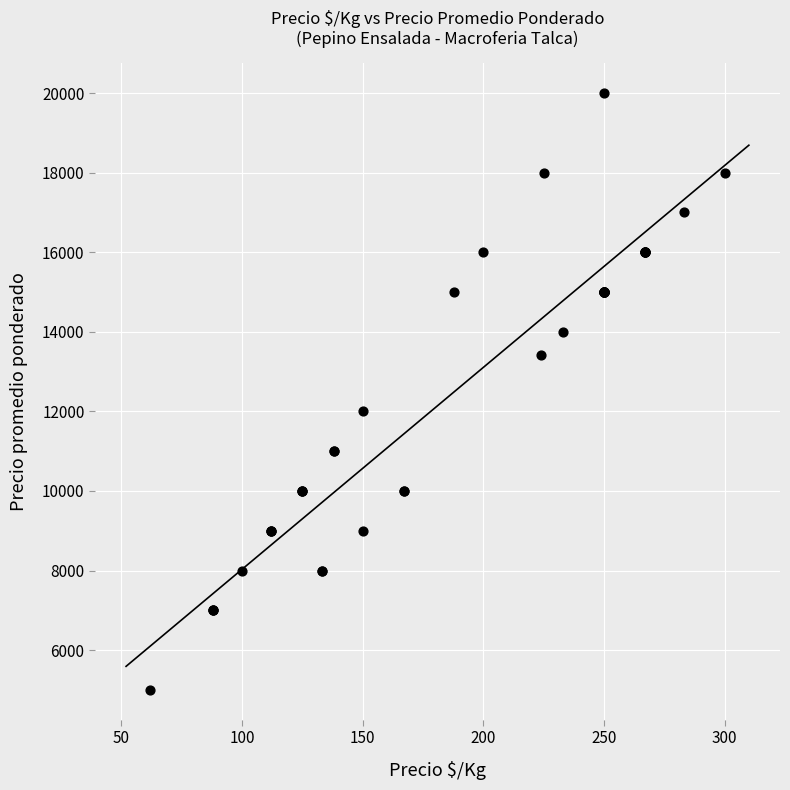

What Y value in the scatter plot is closest to 12500?

12000